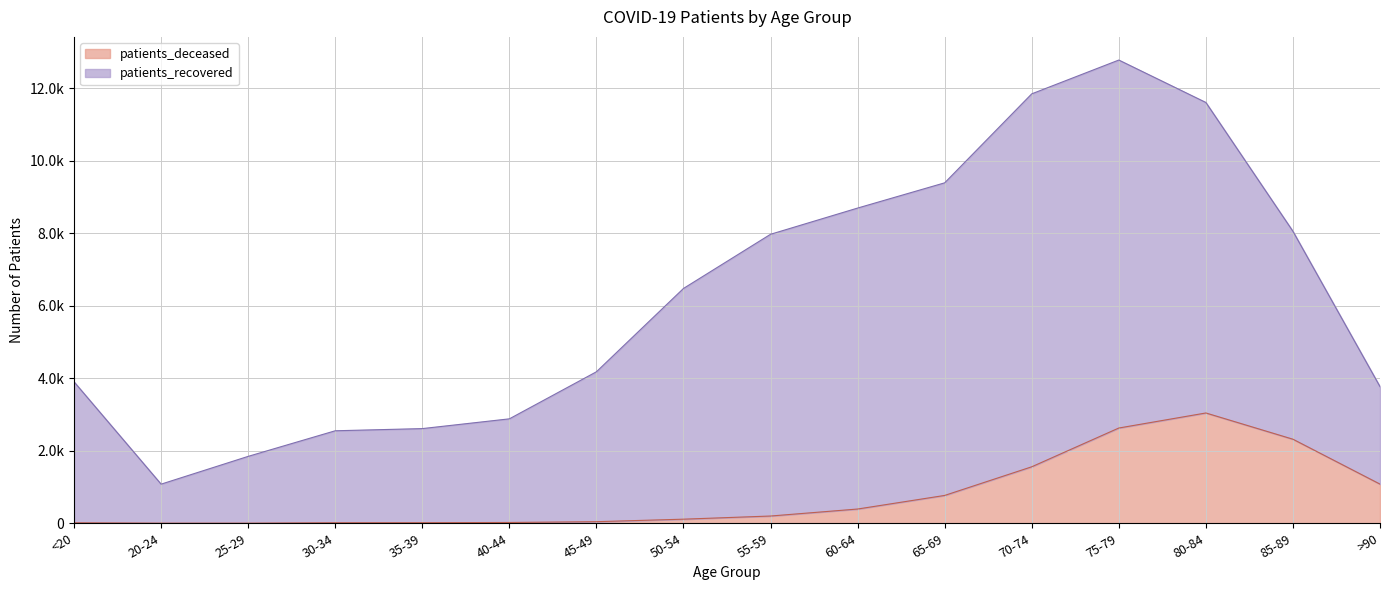

The chart shows a value of 15 at 30-34. True or false?

True